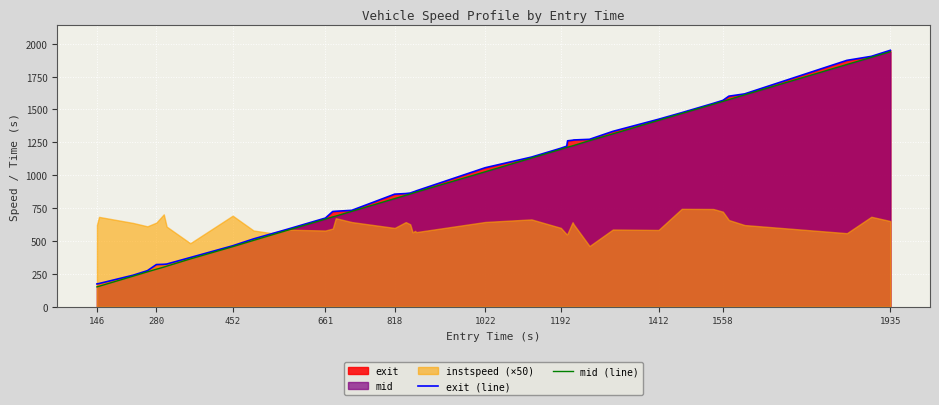

What is the maximum value for exit (line)?

1950.1